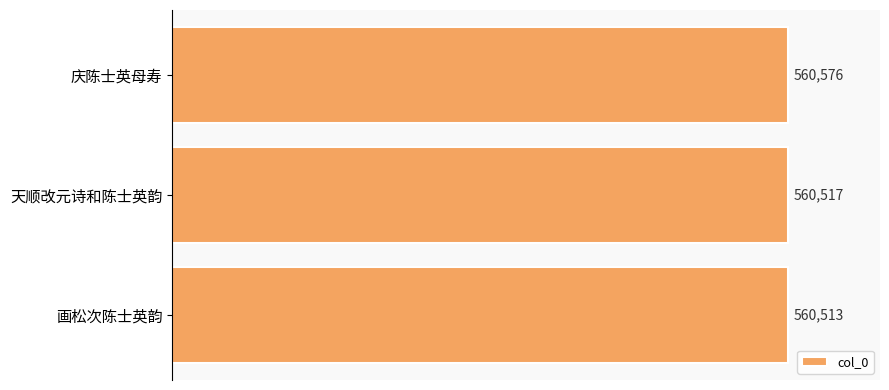

Rank the categories by value from highest to lowest.

庆陈士英母寿, 天顺改元诗和陈士英韵, 画松次陈士英韵